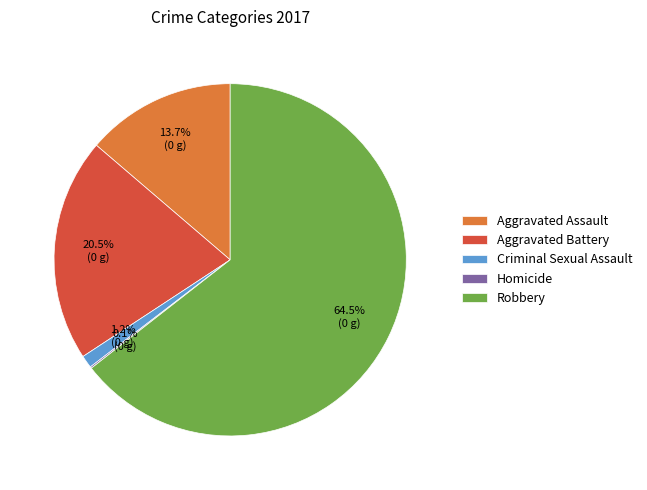

Which slice is the largest?

Robbery